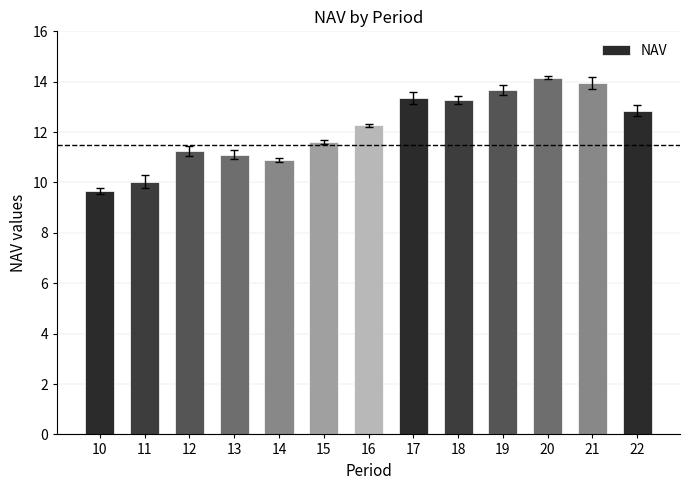

The chart shows a value of 6.3 at 14. True or false?

False